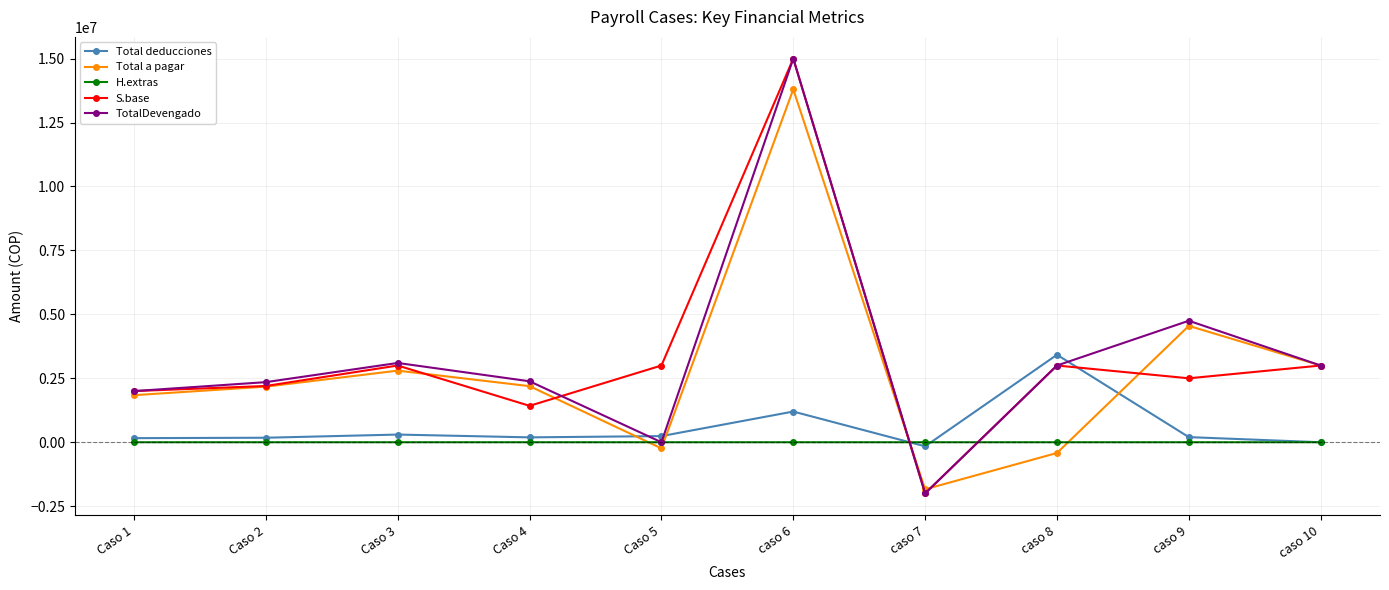

At which category is the sum across all series the highest?

caso 6